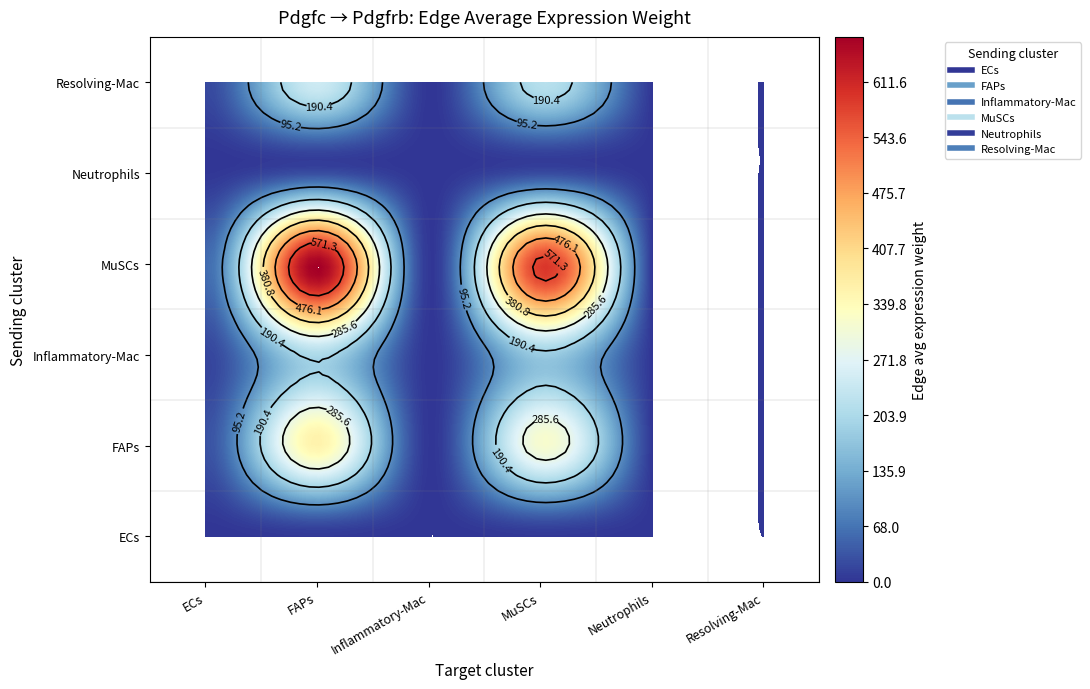

What is the difference between the highest and lowest values at 0?

55.2